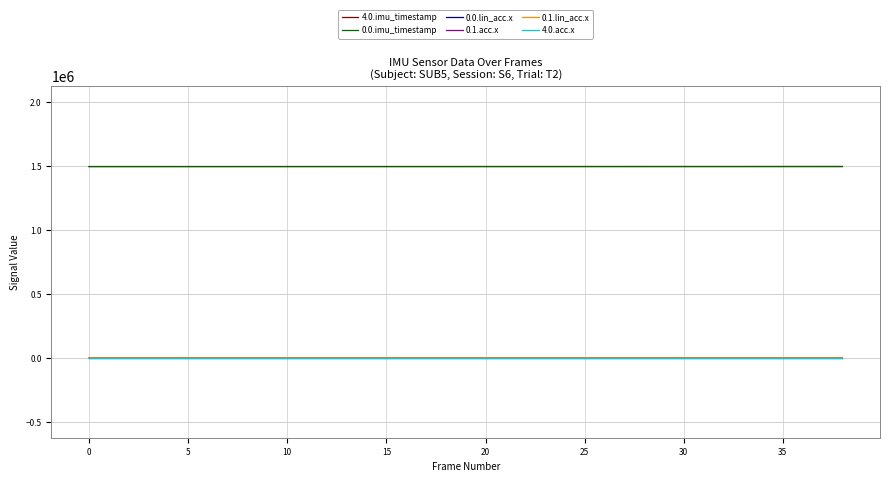

True or false: 0.0.lin_acc.x and 0.0.imu_timestamp intersect in this chart.

False